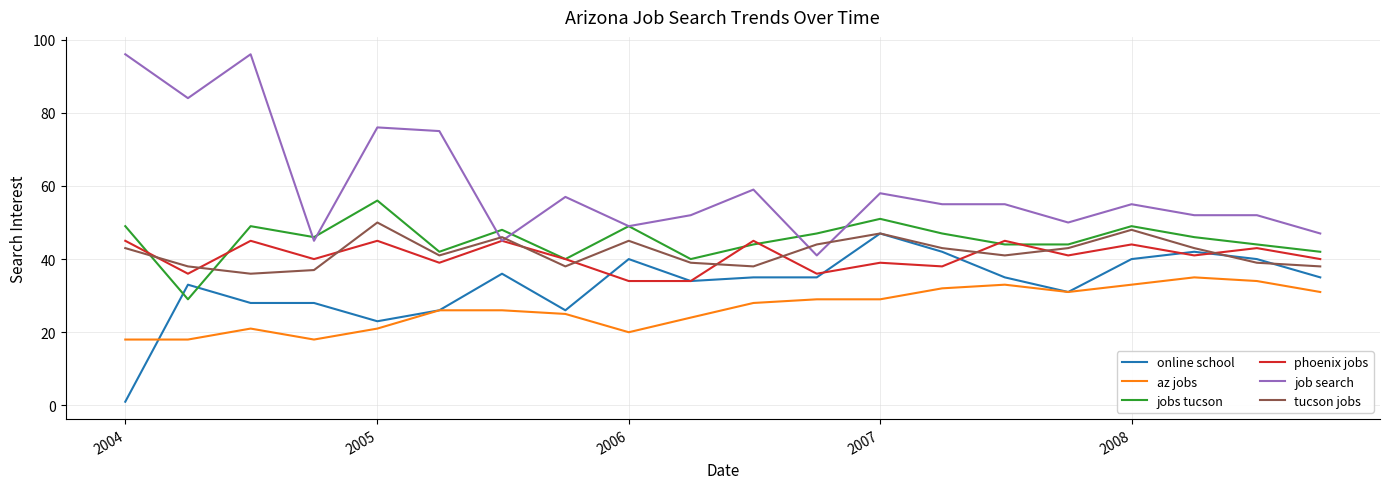

What is the minimum value for job search?

41